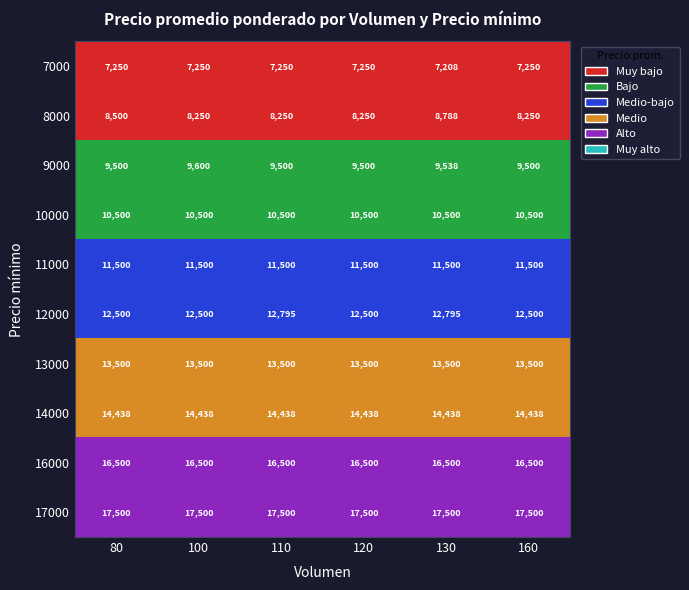

What is the greatest value displayed?

17500